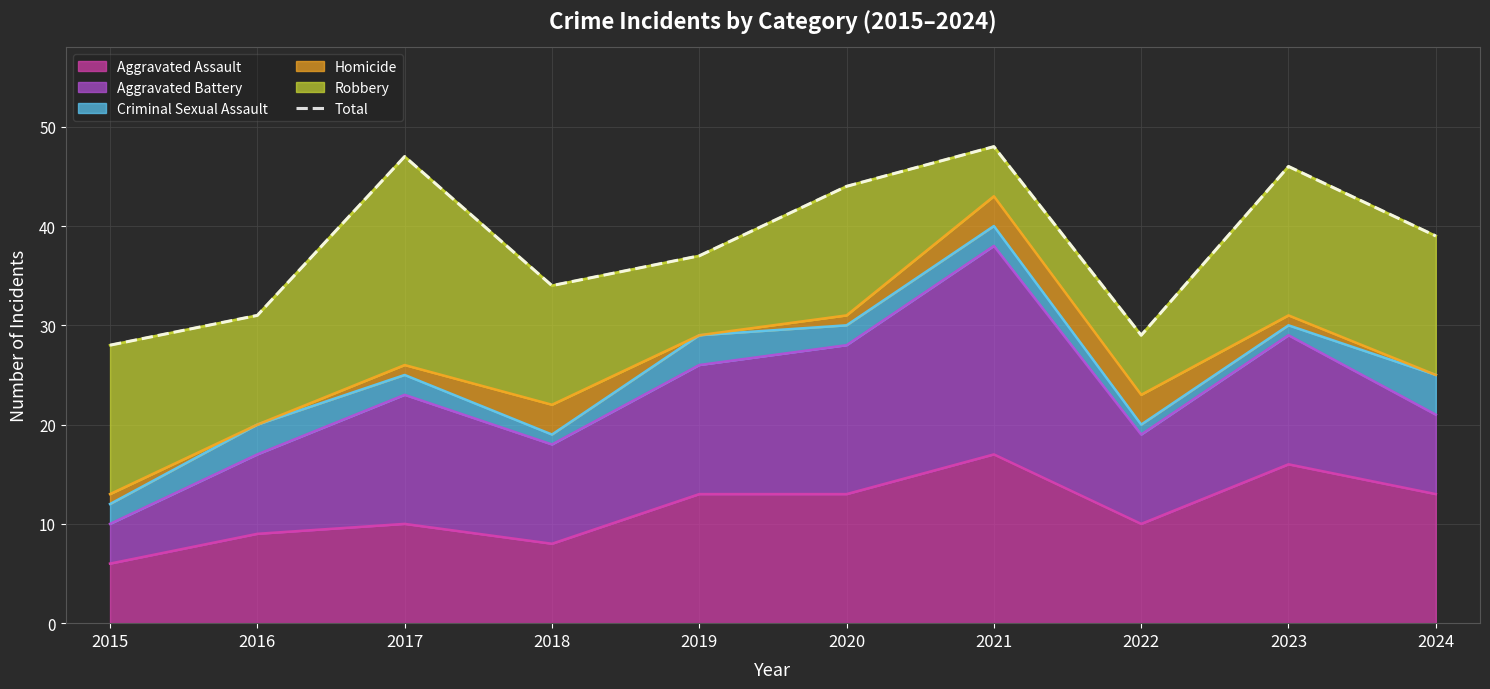

At which label does the data first exceed 39?

2017